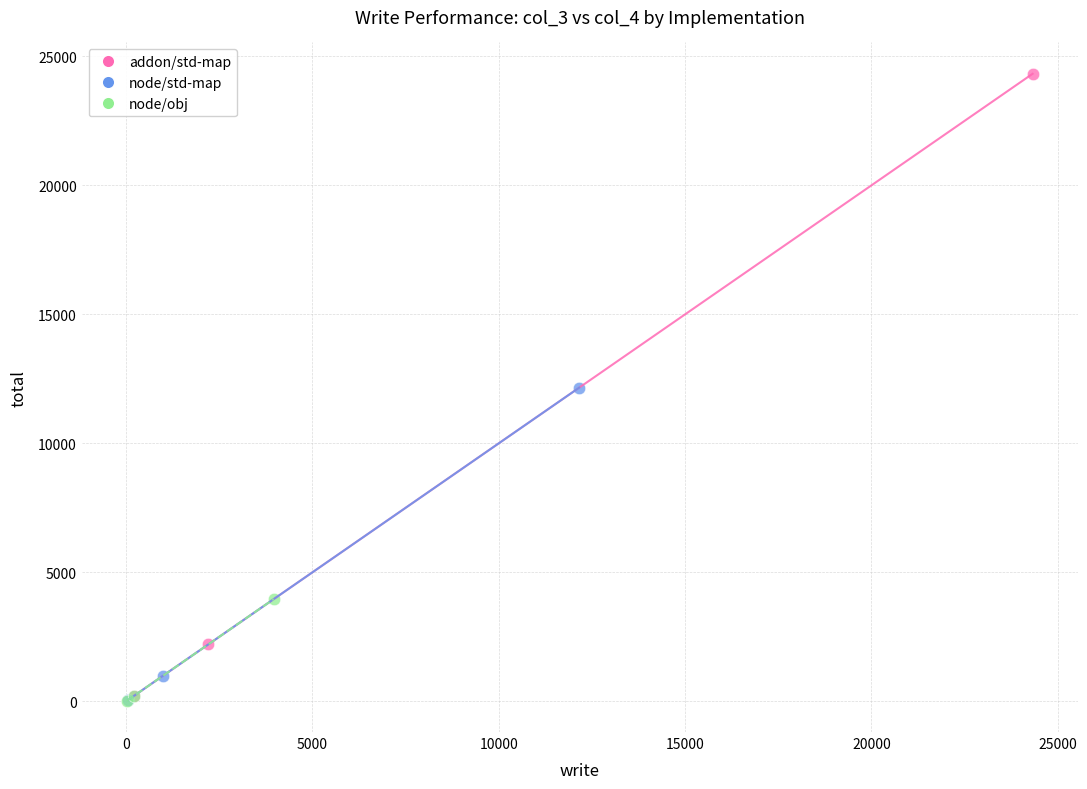

Which series has the largest Y range (max minus min)?

addon/std-map